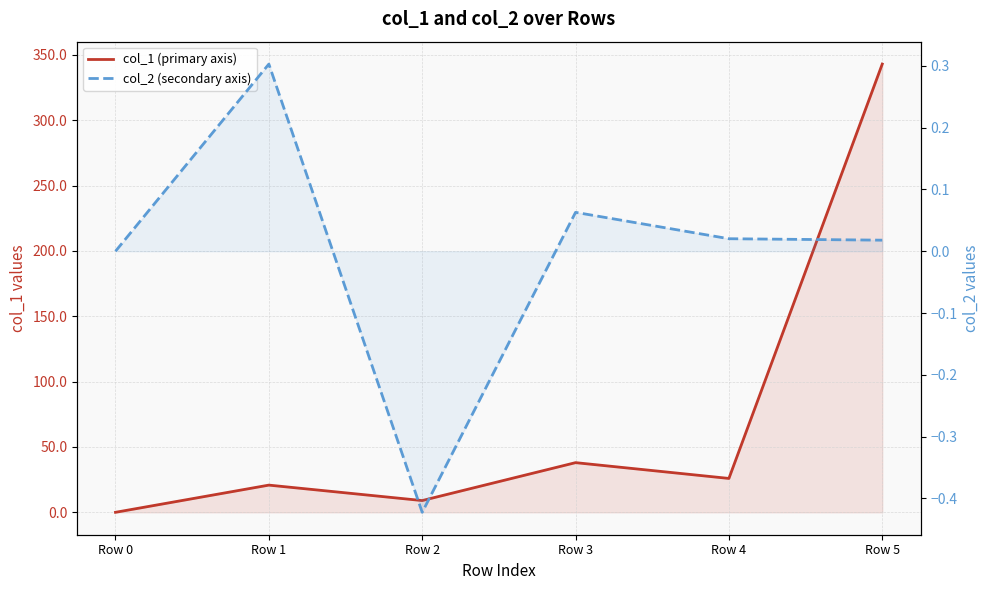

True or false: col_2 (secondary axis) has a value of 0.0 at Row 5.

False